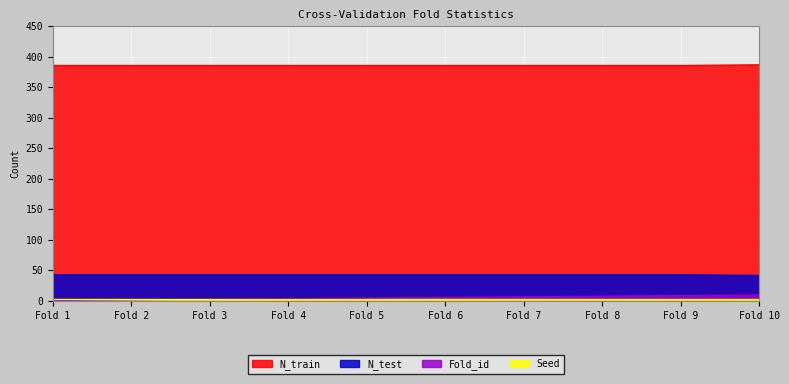

What is the difference between the N_train values at Fold 10 and Fold 2?

1